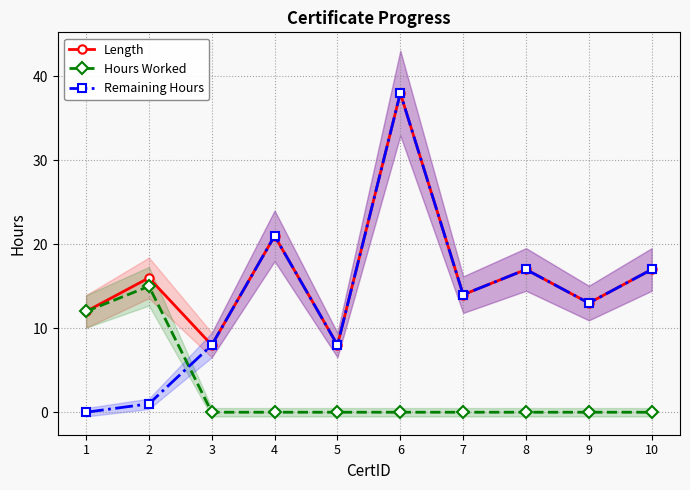

Rank the series at 10 from highest to lowest value.

Length, Remaining Hours, Hours Worked